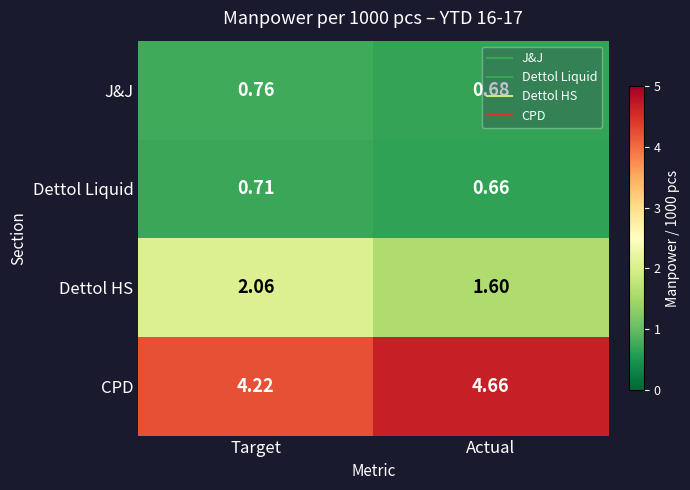

Where does the Dettol HS series first go above 2?

Target